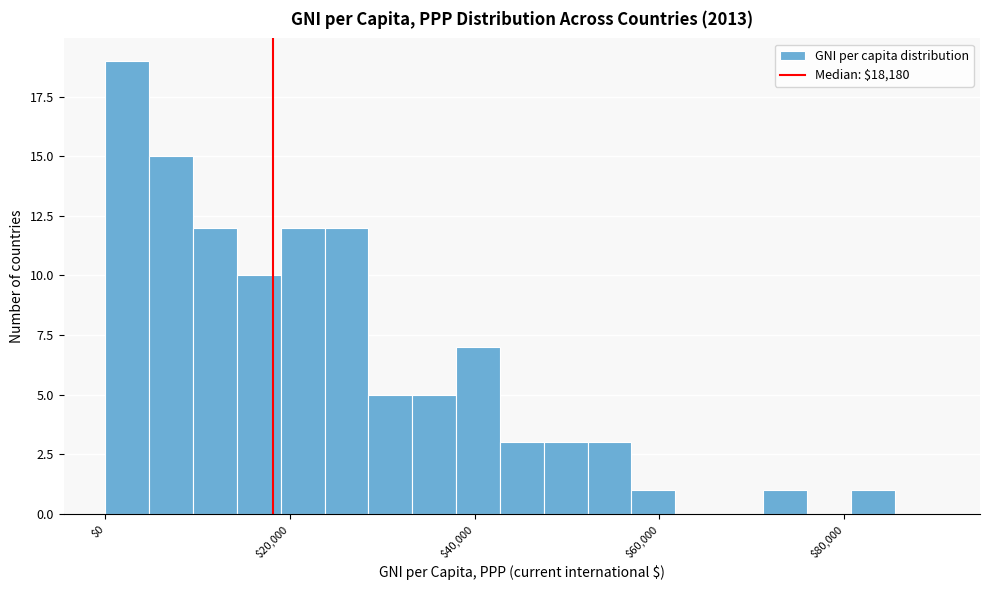

Read against the x-axis, roughly where is the centre of the tallest bar?

2000